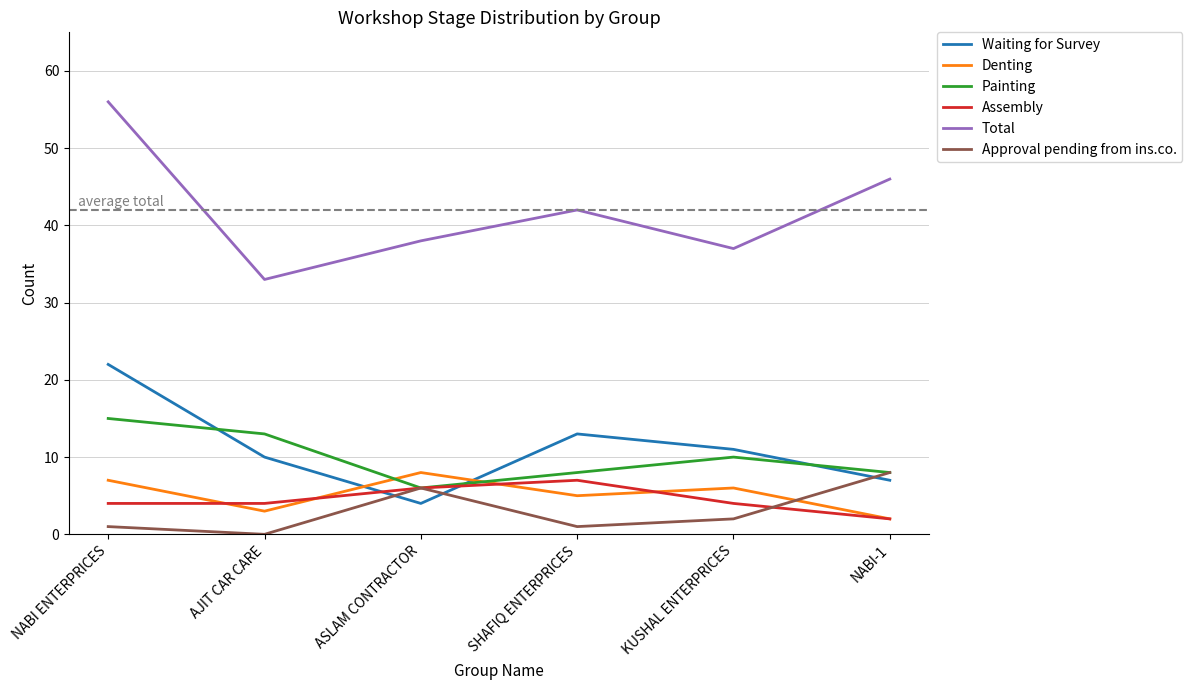

How many interior local peaks does the Approval pending from ins.co. series have?

1